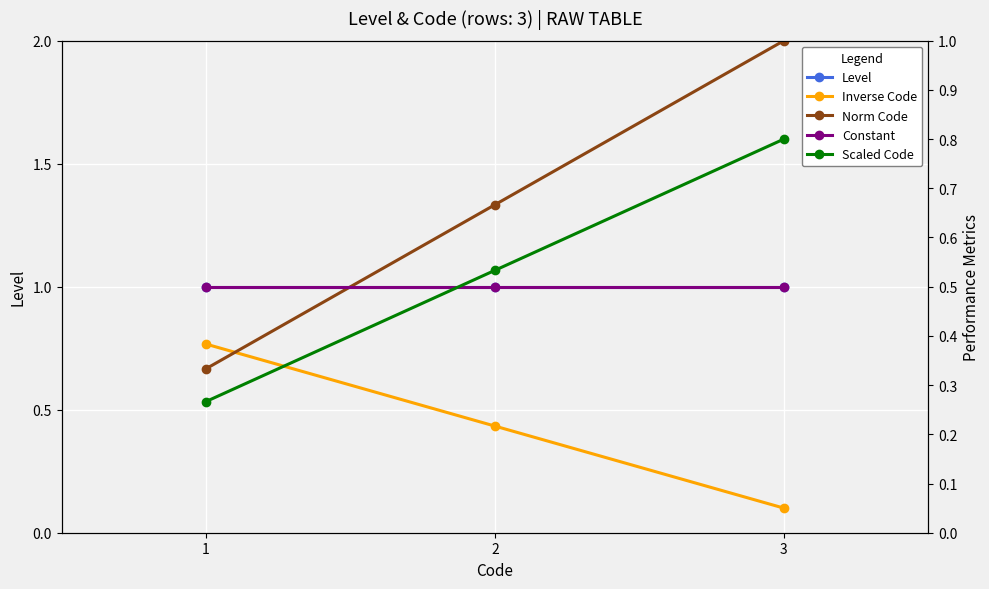

What is the smallest value displayed?

0.1